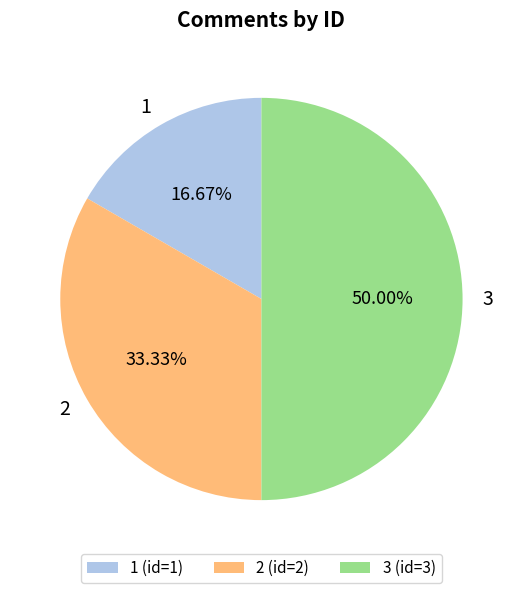

Count the number of slices in the pie.

3